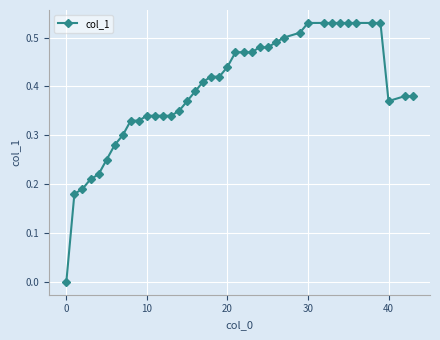

What is the sum of all values?

15.7